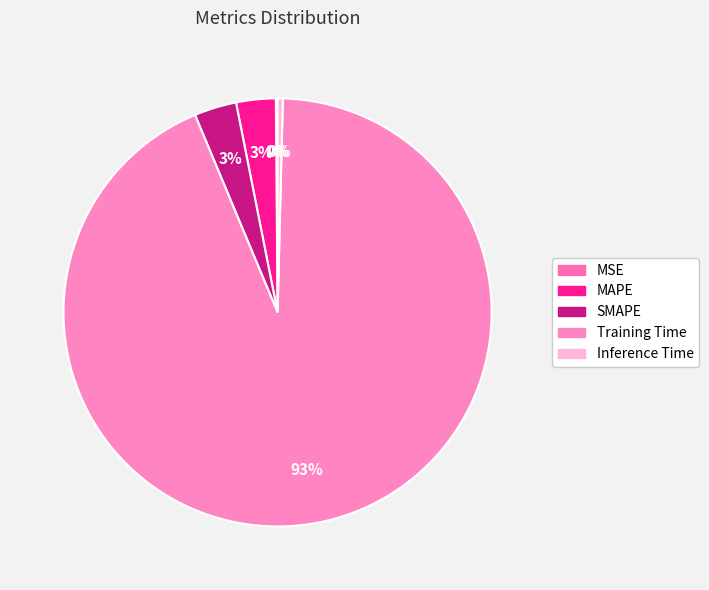

True or false: SMAPE accounts for 1% of the total.

False